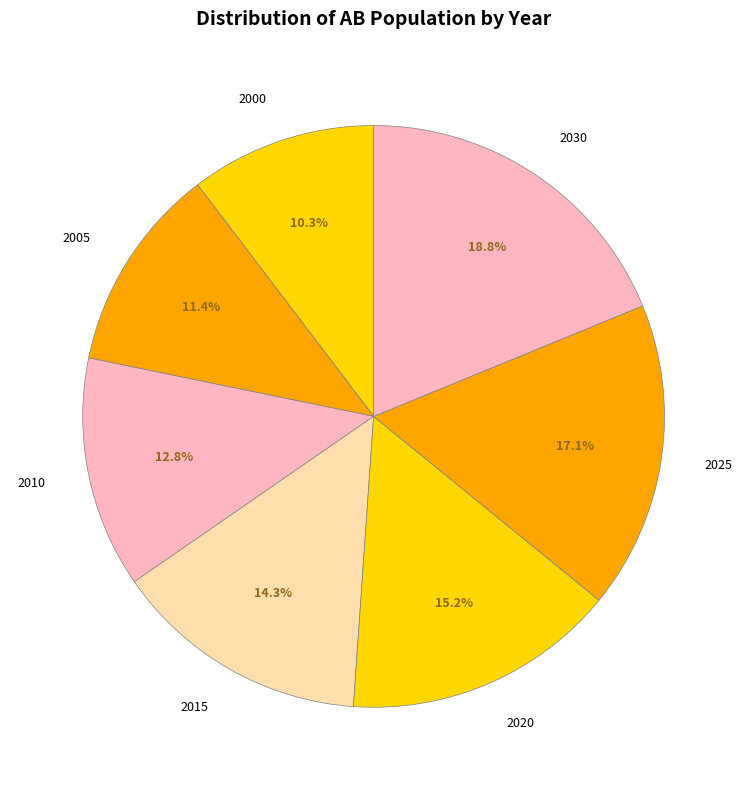

To the nearest percent, what portion does 2000 represent?

10%